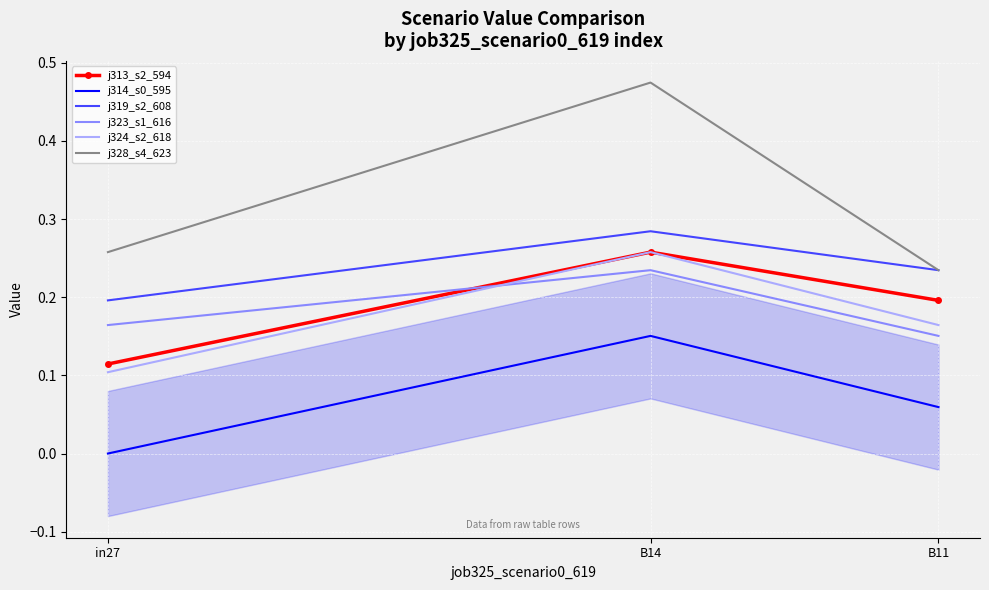

The value of j319_s2_608 at B14 is 0.3. True or false?

True